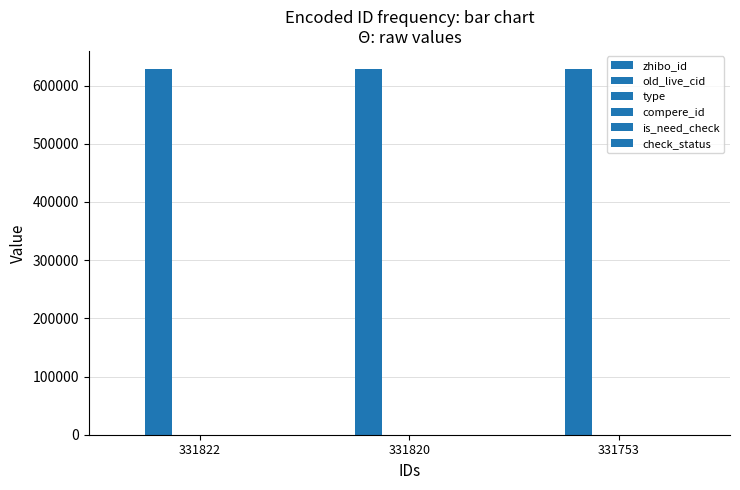

How many series are shown in this chart?

6